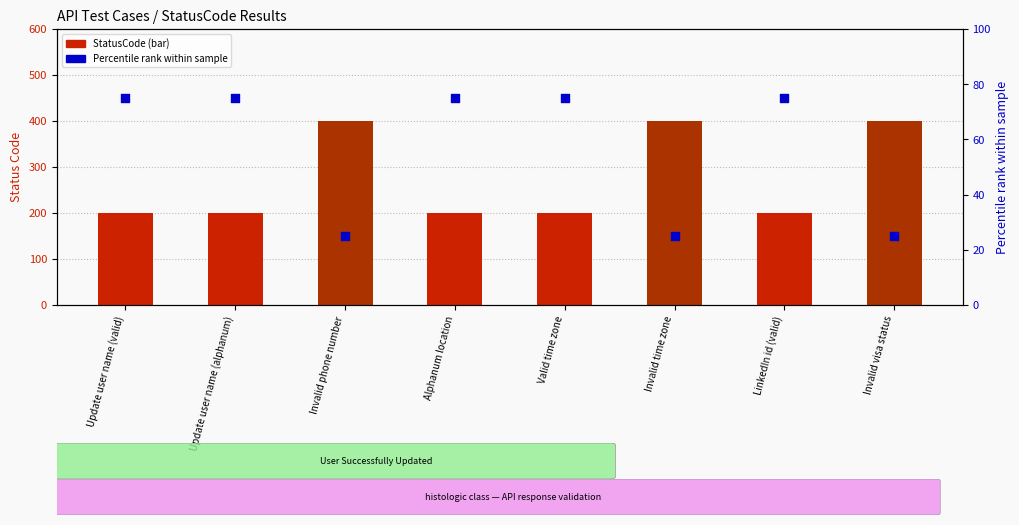

What is the total value across all series at Update user name (valid)?

275